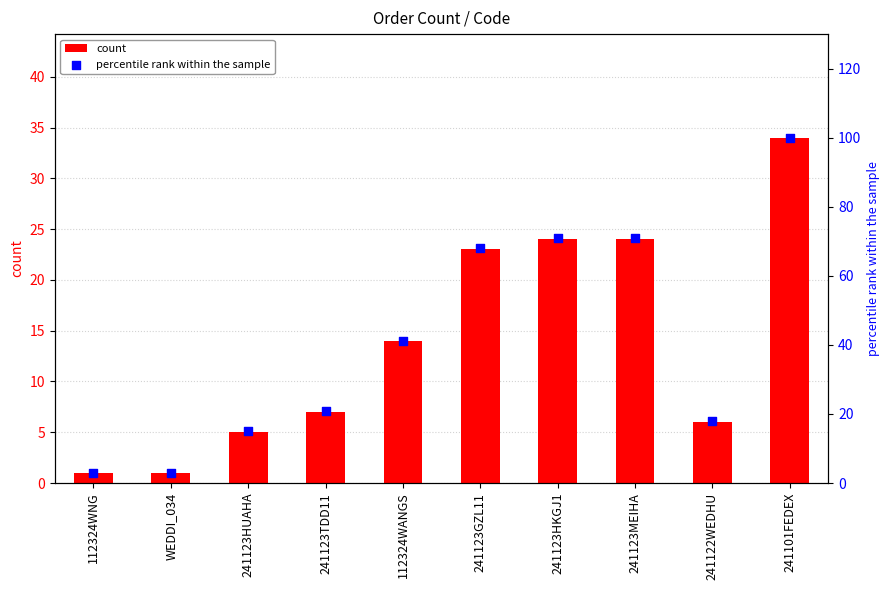

Which series reaches the maximum Y coordinate?

percentile rank within the sample